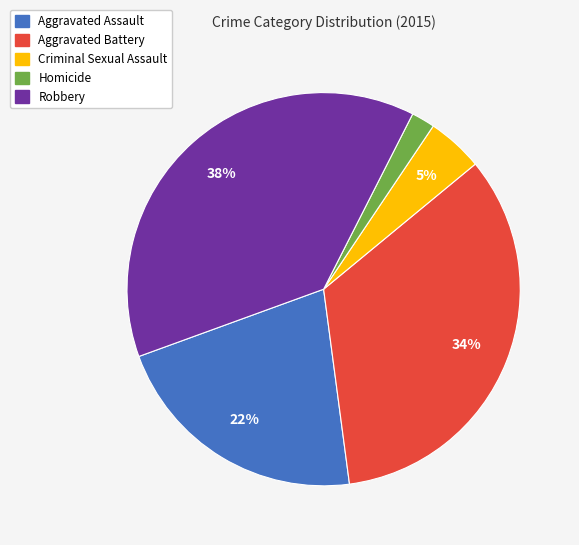

To the nearest percent, what is the combined percentage of Robbery and Homicide?

40%